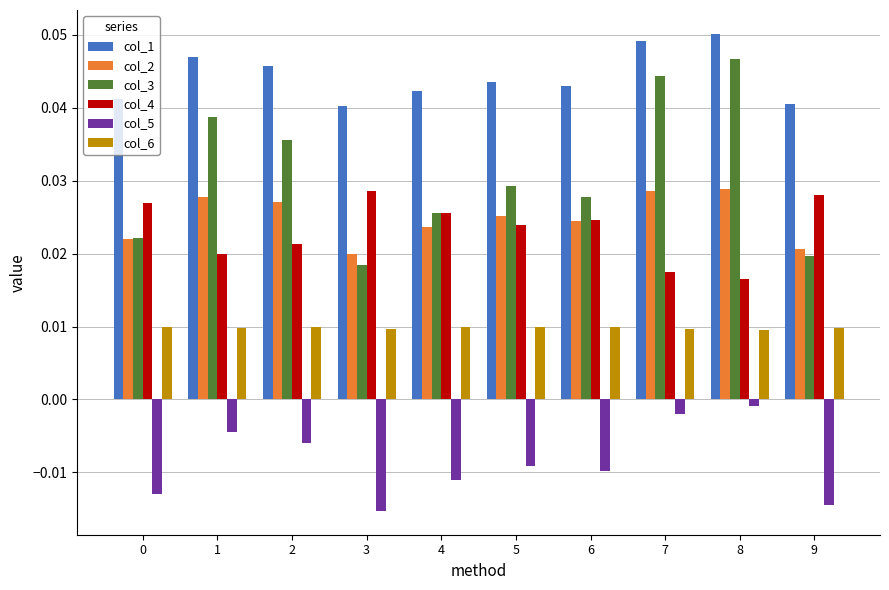

Are the bars grouped side by side (vs. stacked)?

Yes